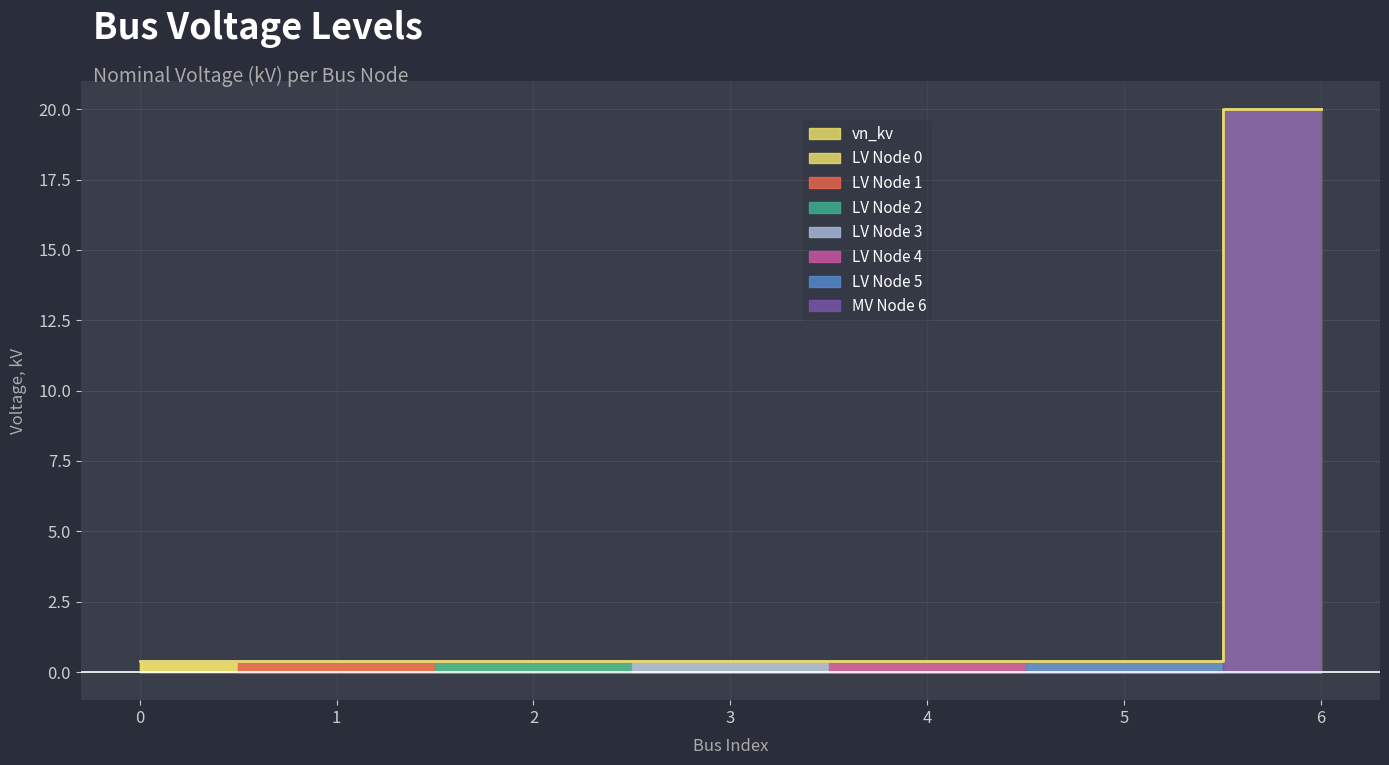

Reading right to left, list all the values displayed in this chart.

6=20.0	5=0.4	4=0.4	3=0.4	2=0.4	1=0.4	0=0.4